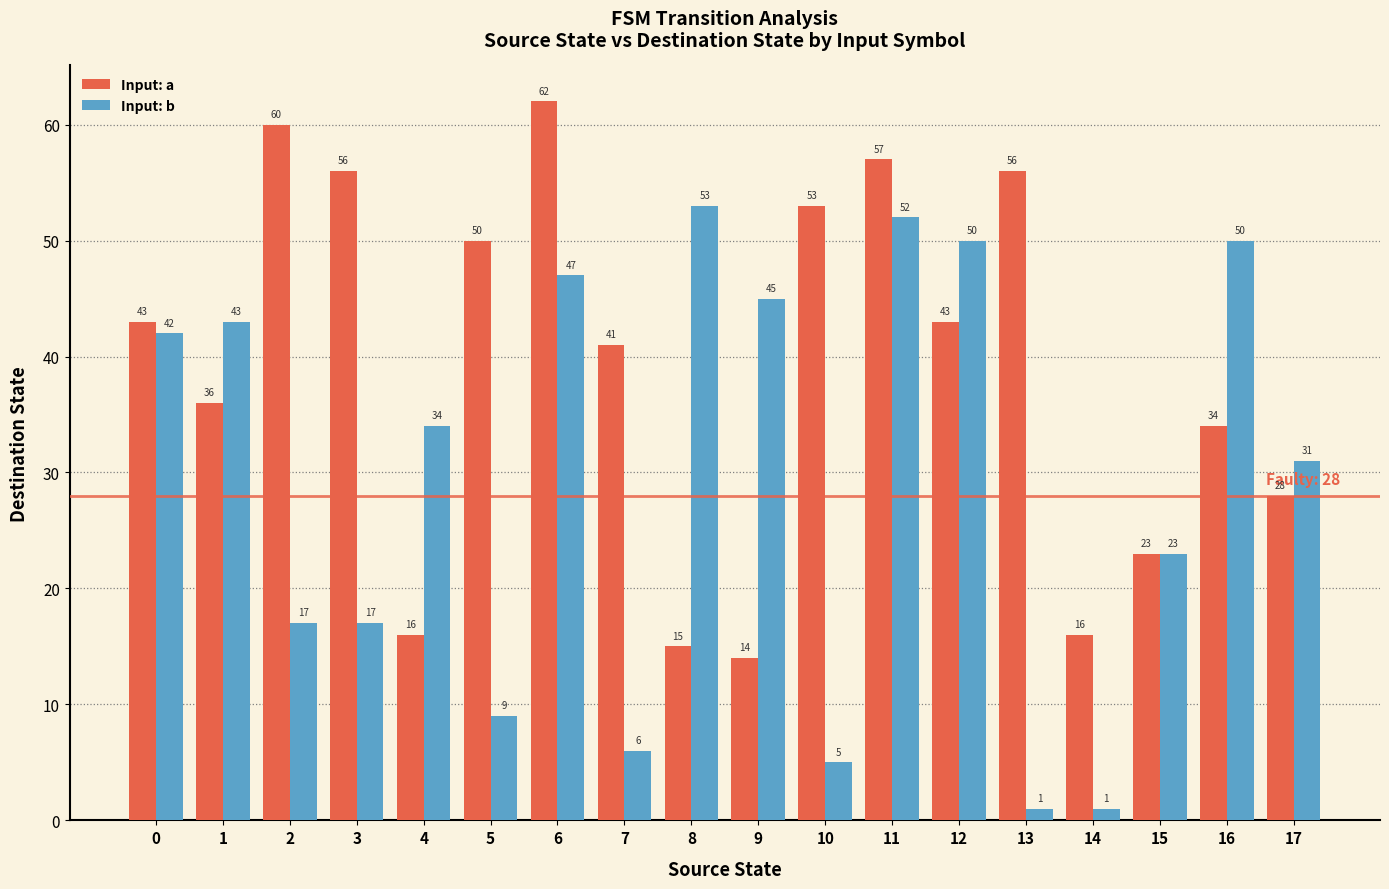

Does the chart contain stacked bars?

No